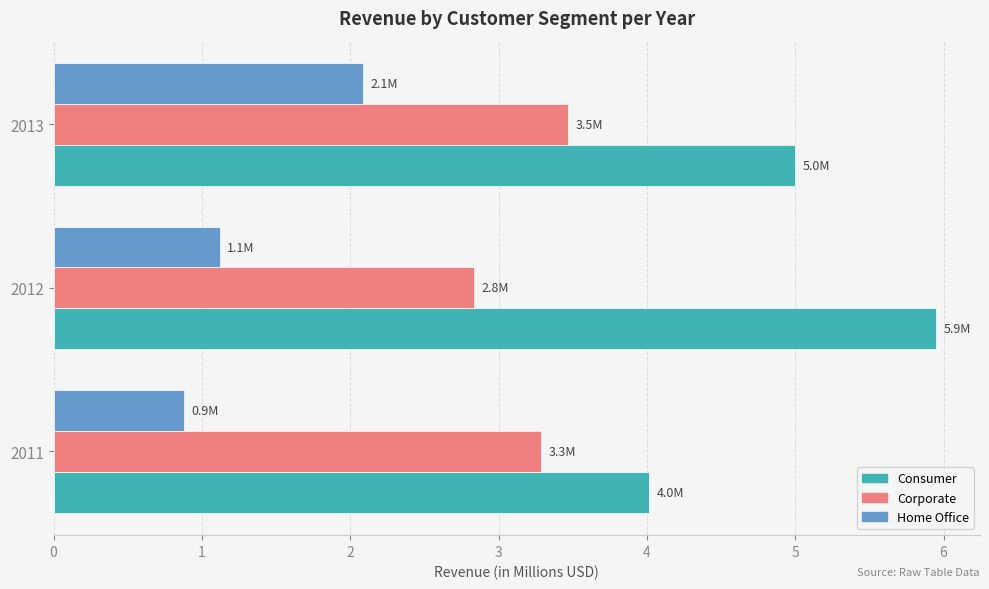

Rank the series at 2011 from highest to lowest value.

Consumer, Corporate, Home Office